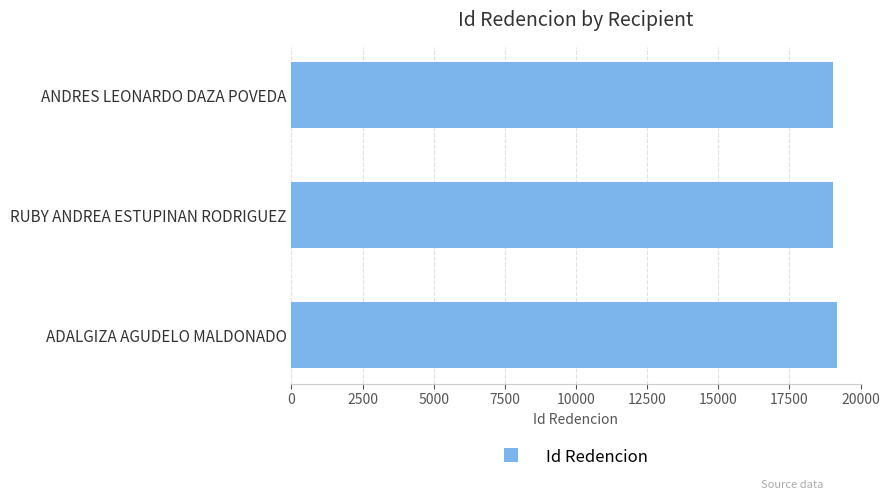

What is the ratio of the value at ANDRES LEONARDO DAZA POVEDA to the value at RUBY ANDREA ESTUPINAN RODRIGUEZ?

1.0